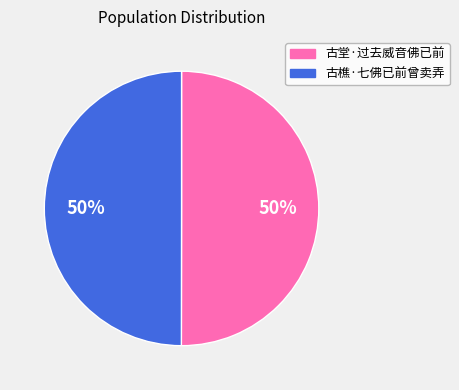

To the nearest percent, what percentage of the pie is 古樵·七佛已前曾卖弄?

50%